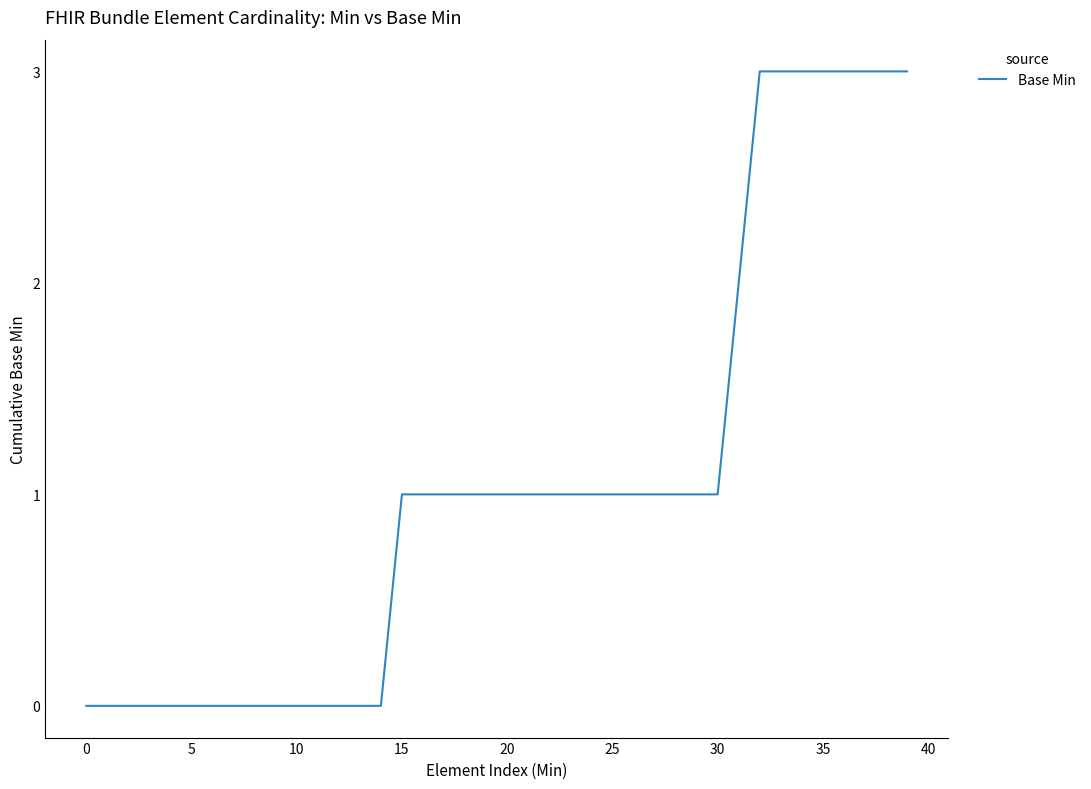

What is the maximum value shown in the chart?

3